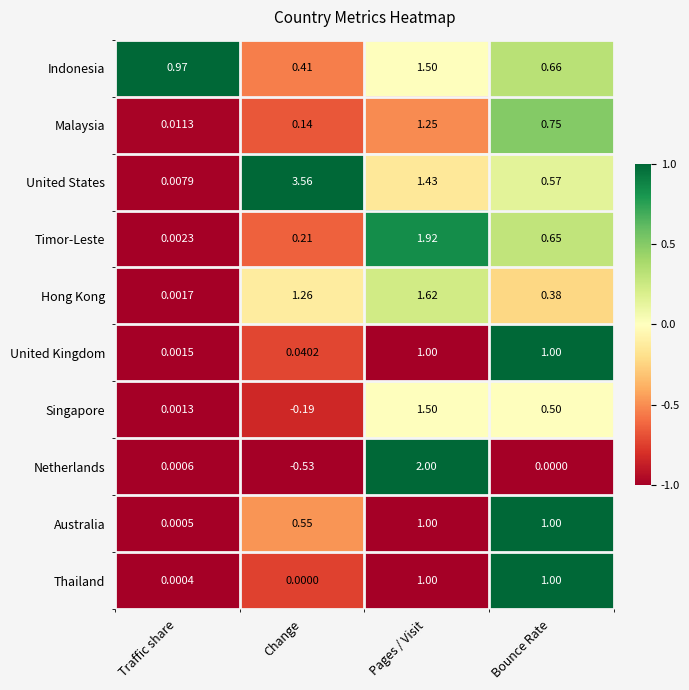

Rank the categories by Singapore value from lowest to highest.

Change, Traffic share, Bounce Rate, Pages / Visit